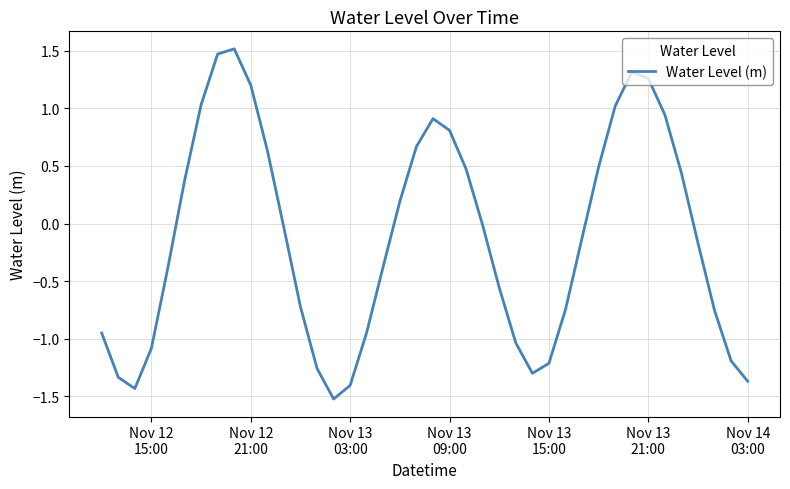

What is the difference between the maximum and minimum values?

3.0